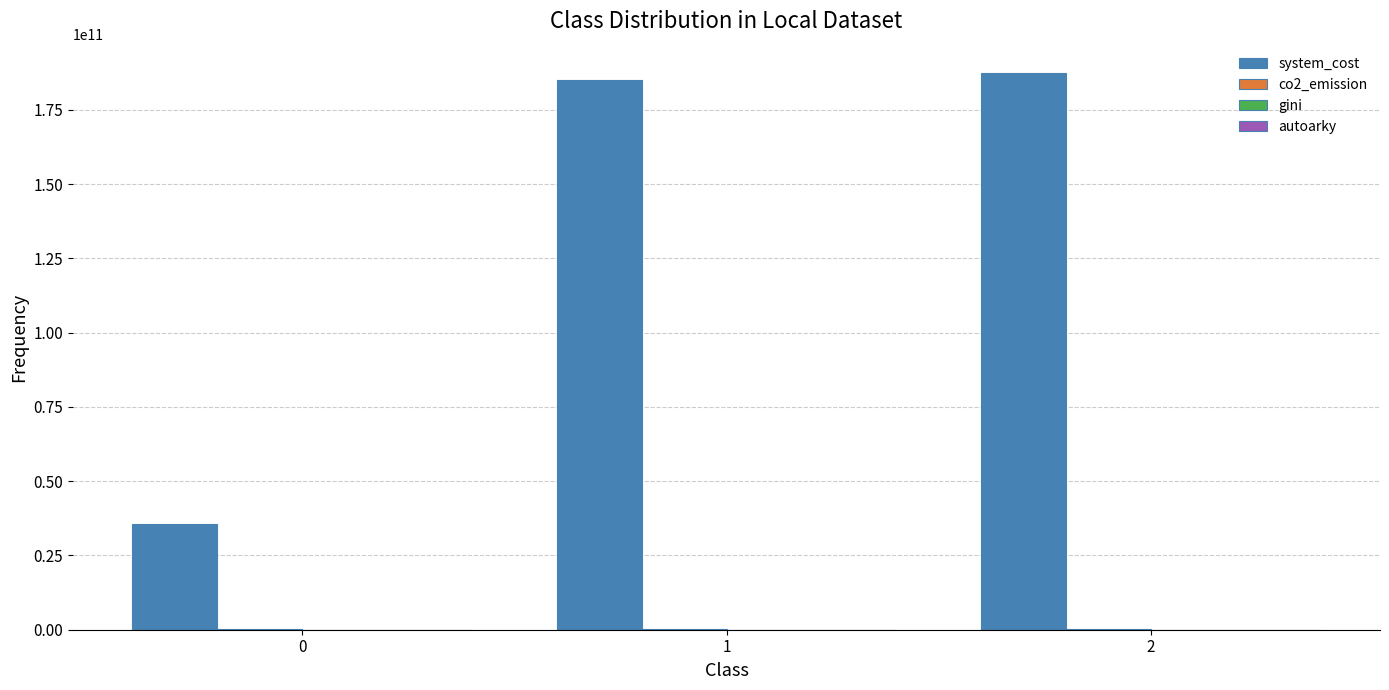

What is the maximum value shown in the chart?

187595918735.0